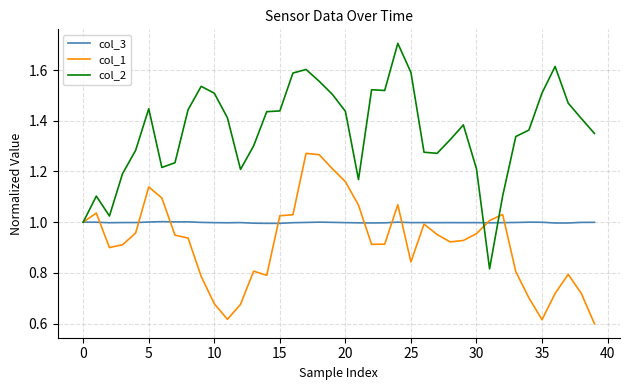

Which series has the widest spread of values?

col_2